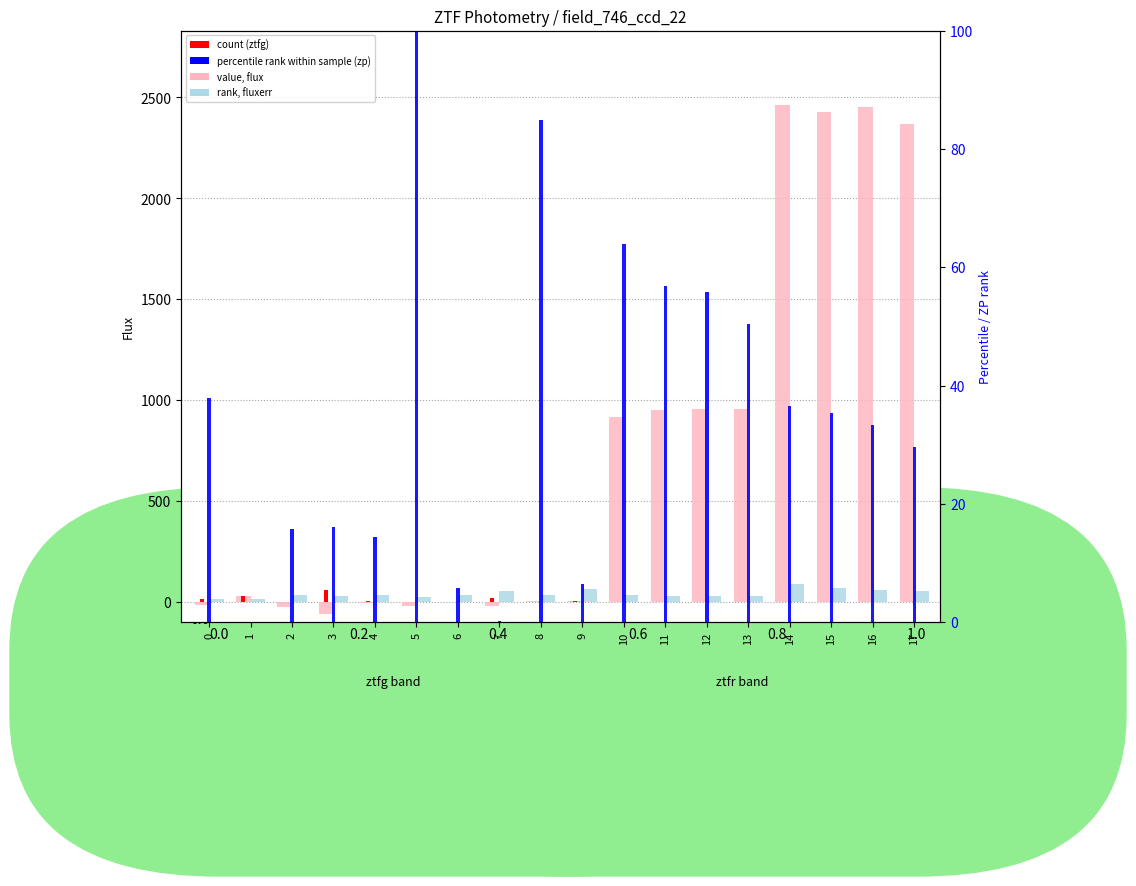

List the labels in order of fluxerr (rank) value, largest first.

14, 15, 9, 16, 7, 17, 10, 8, 6, 2, 4, 11, 12, 3, 13, 5, 1, 0